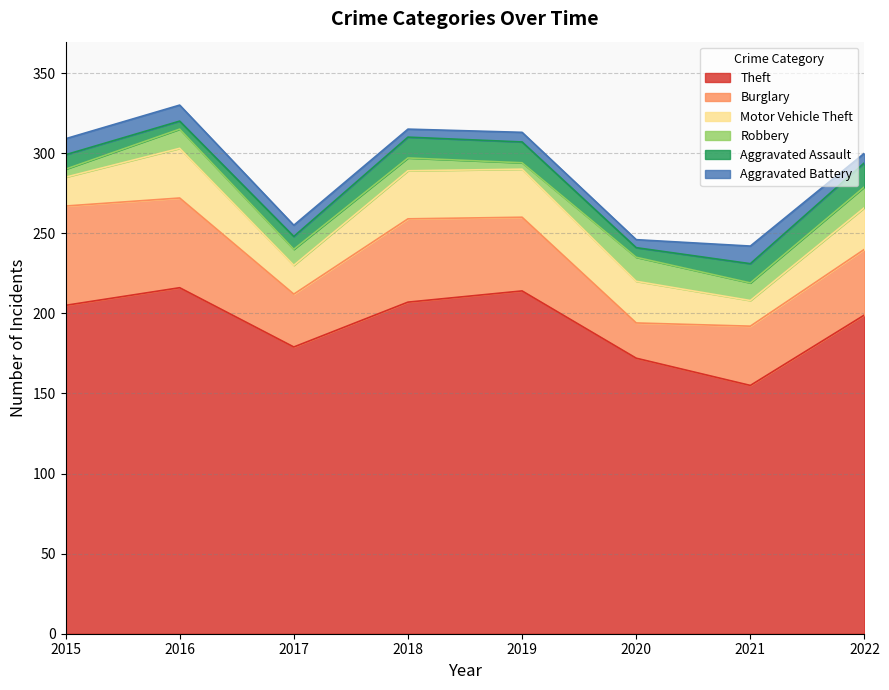

Which series has the largest range (max minus min)?

Theft